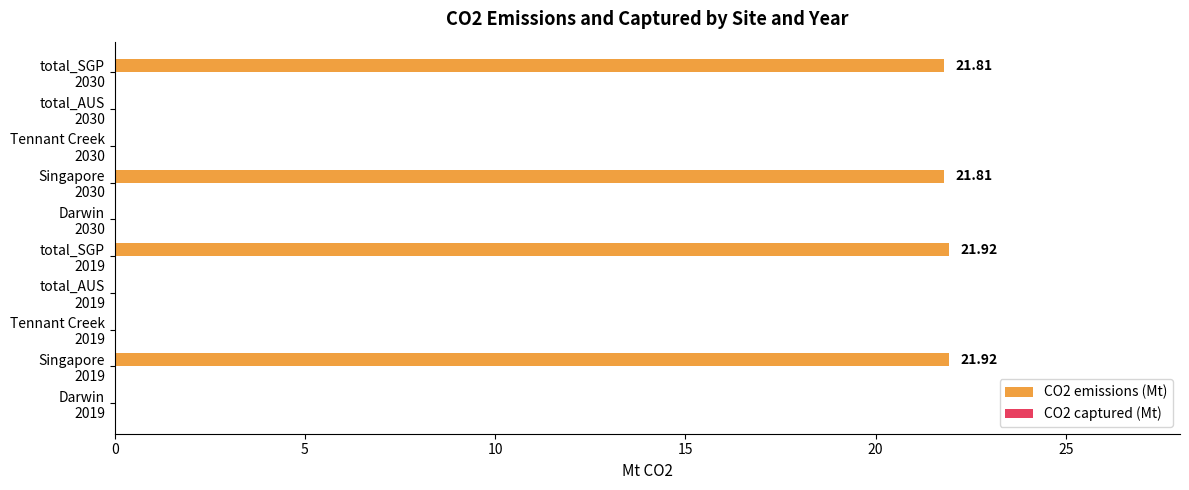

What is the sum of all values?

87.5